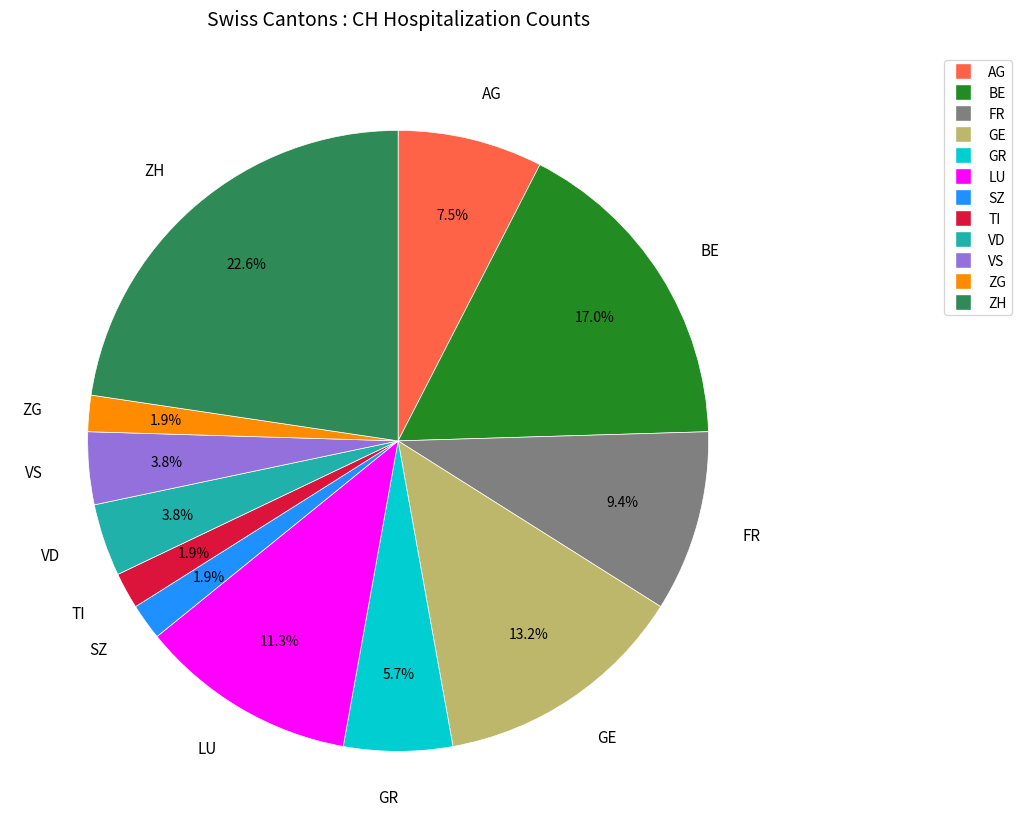

Count the number of slices in the pie.

12